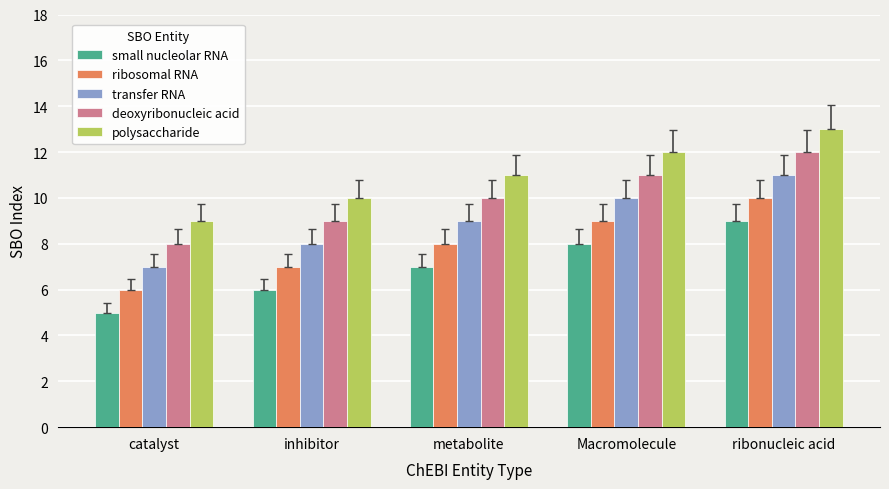

How many categories are shown in the chart?

5